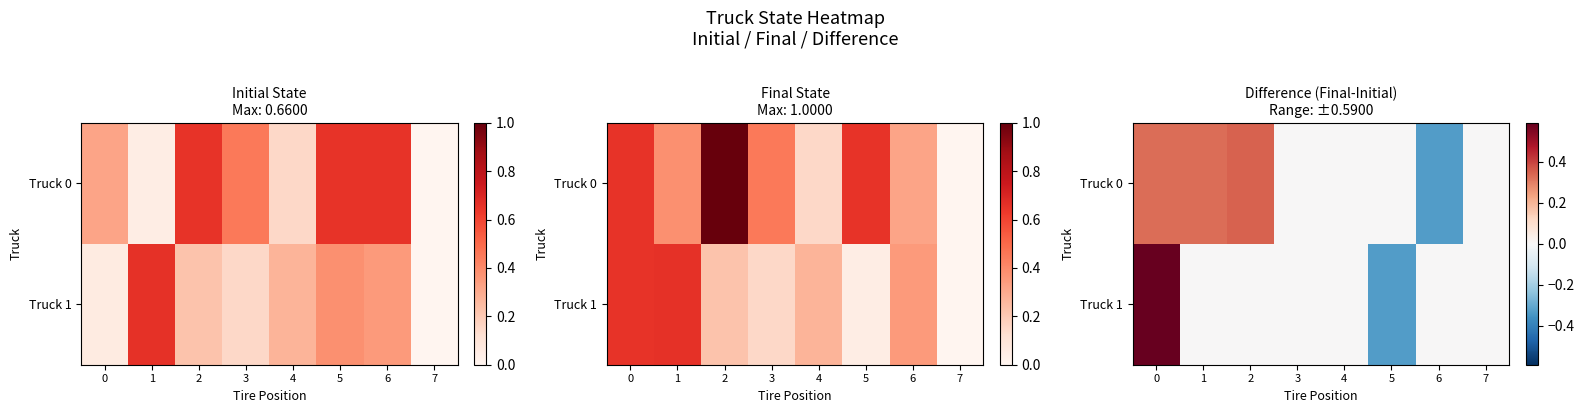

The value of Truck 1 at 7 is -0.4. True or false?

False